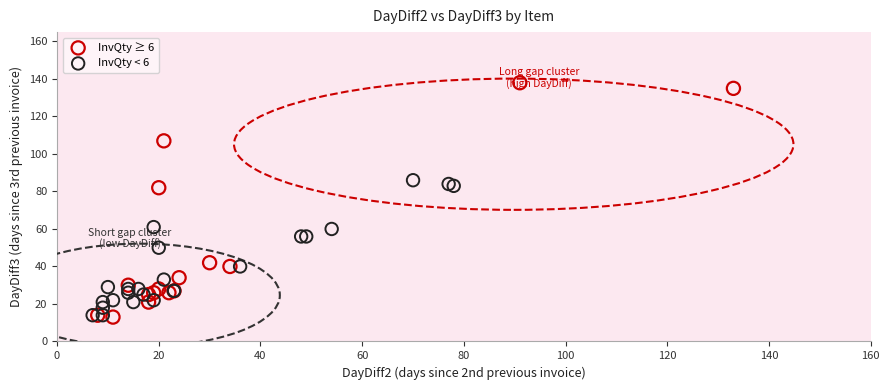

Which series has the widest spread of Y values?

InvQty ≥ 6